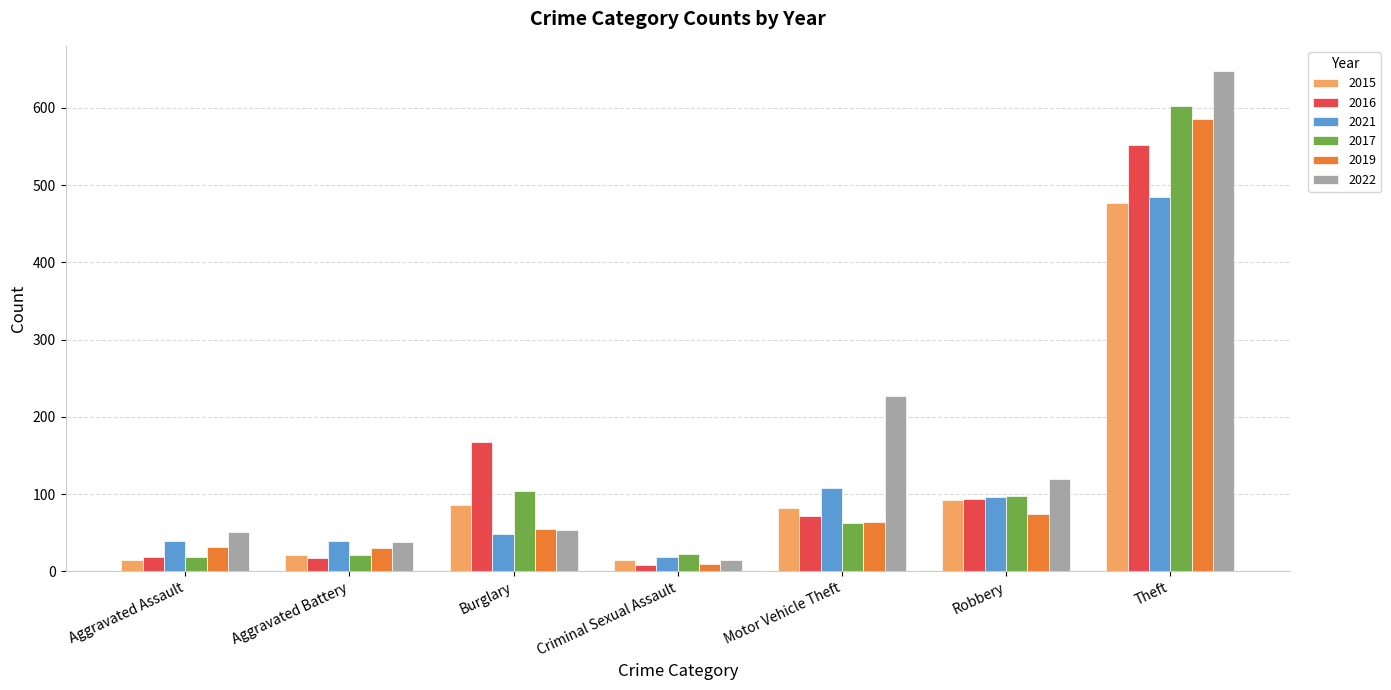

What position from the left is Criminal Sexual Assault?

4